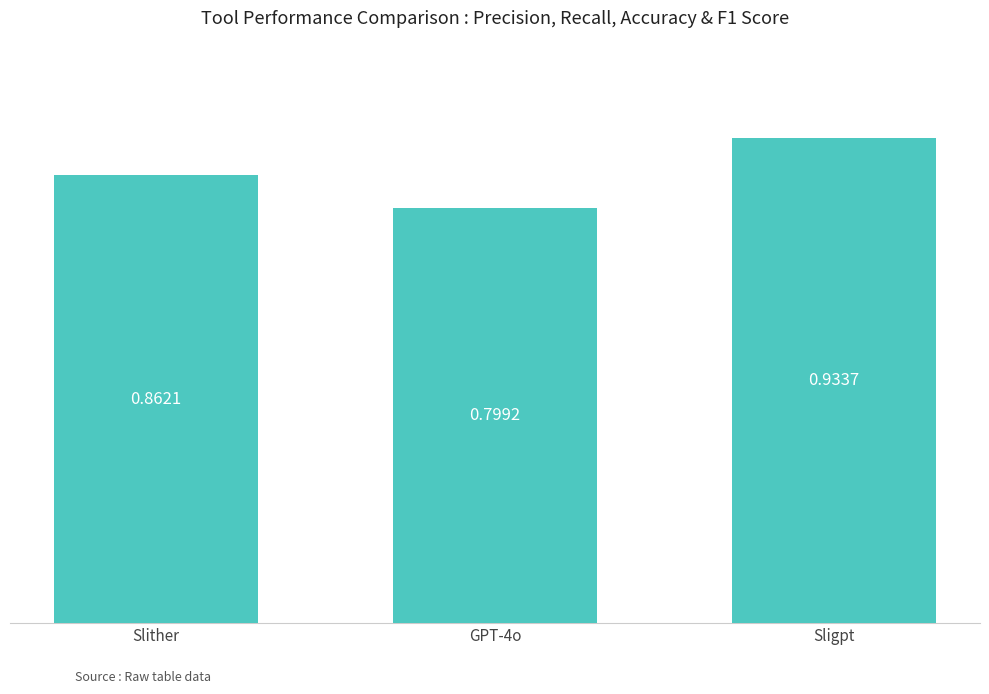

What is the change in value from Slither to Sligpt?

+0.1